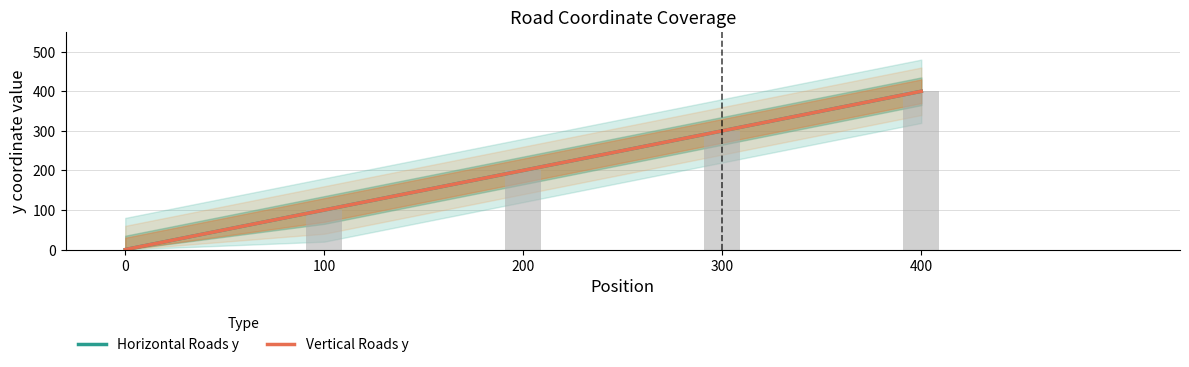

Is it true that Vertical Roads y equals 100 at 100?

True